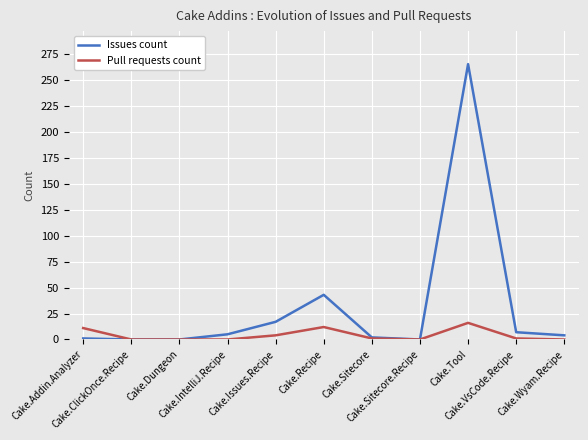

Which series has the widest spread of values?

Issues count